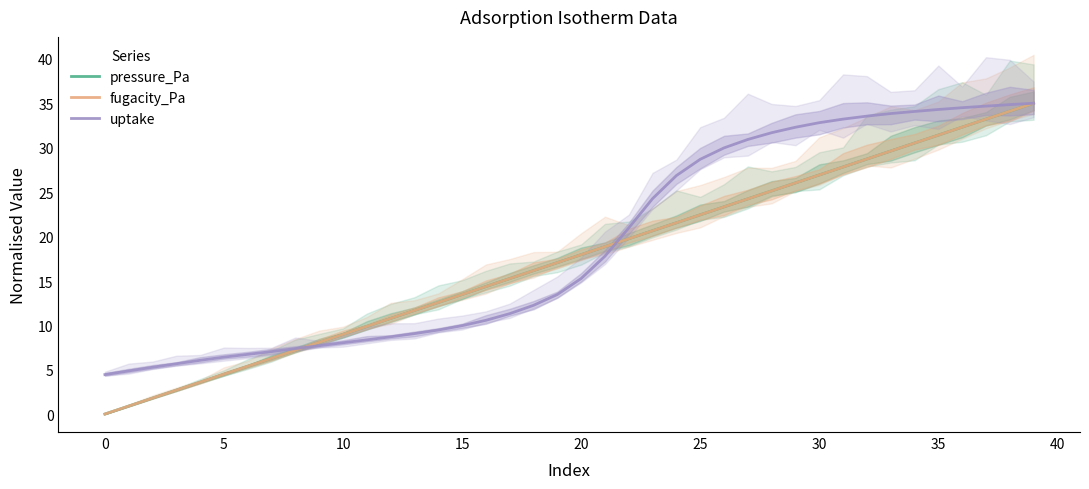

What is the maximum value for fugacity_Pa?

35.0